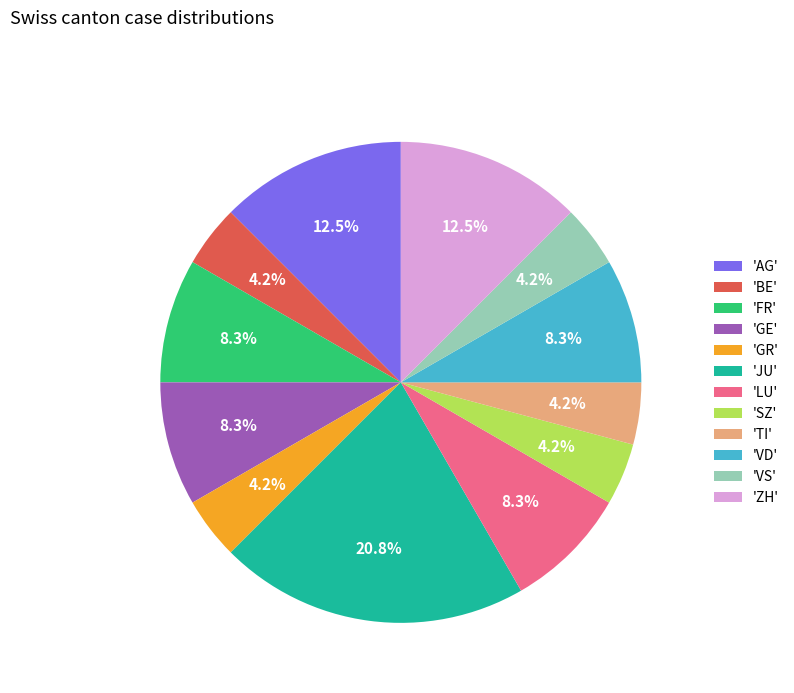

How much of the chart is everything except 'VS'?

95.8%